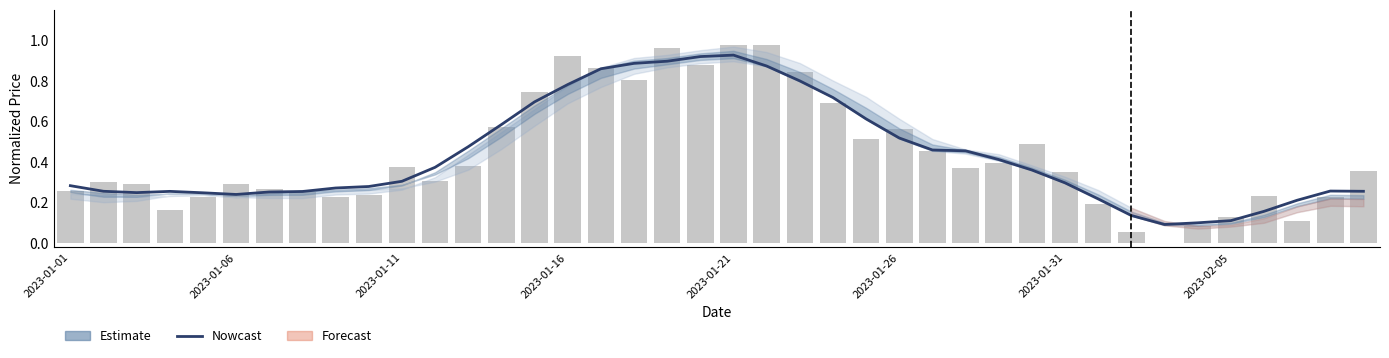

Does the chart contain stacked bars?

No